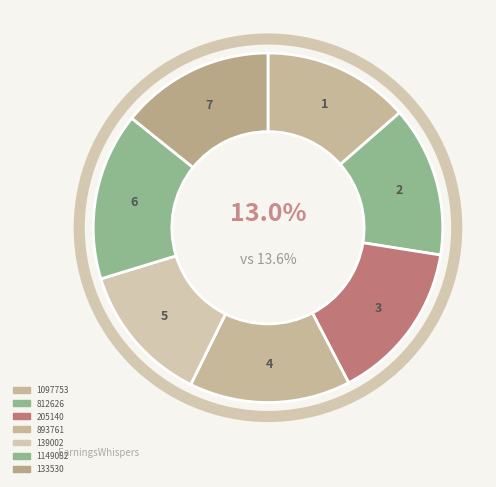

Between 205140 and 893761, which is larger?

893761